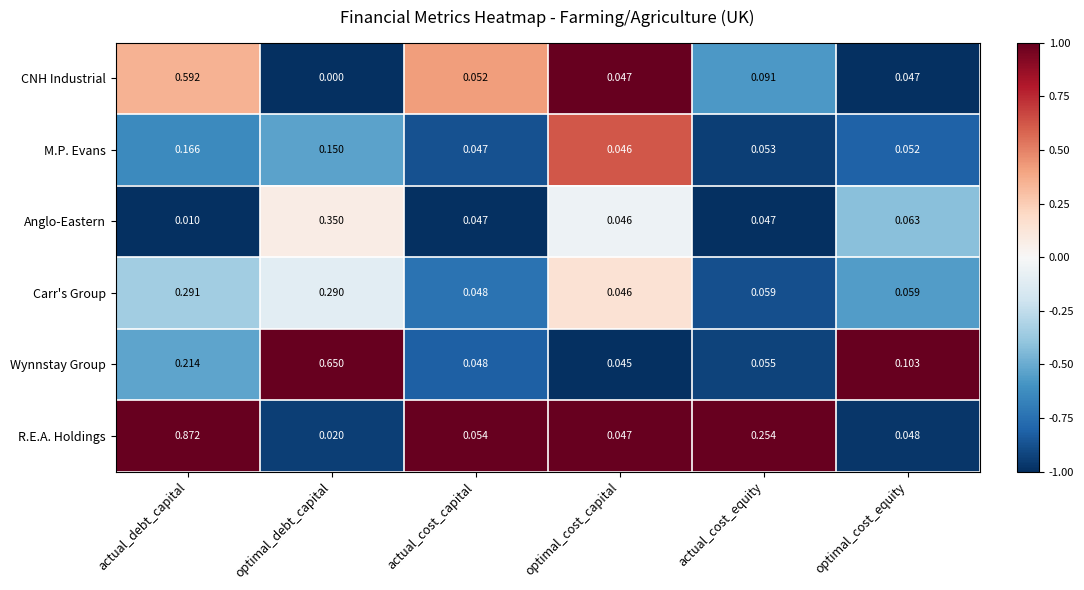

Where is M.P. Evans nearest to the value 0?

optimal_cost_capital